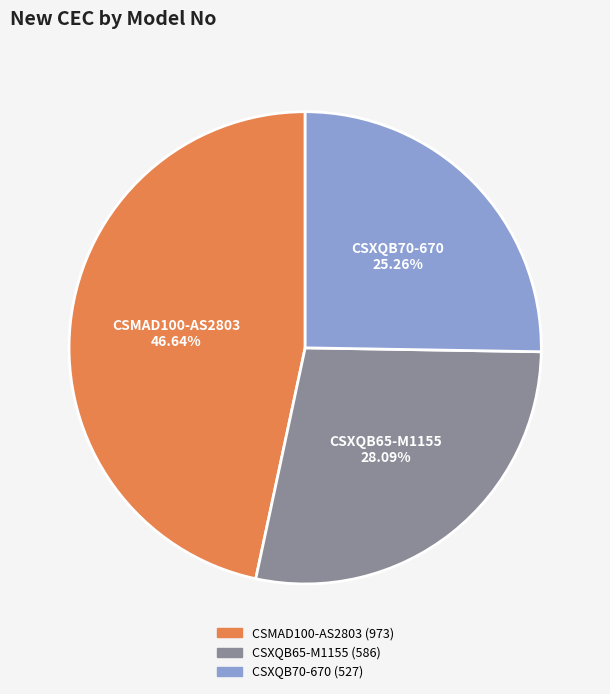

Does CSXQB65-M1155 account for over 50% of the chart?

No